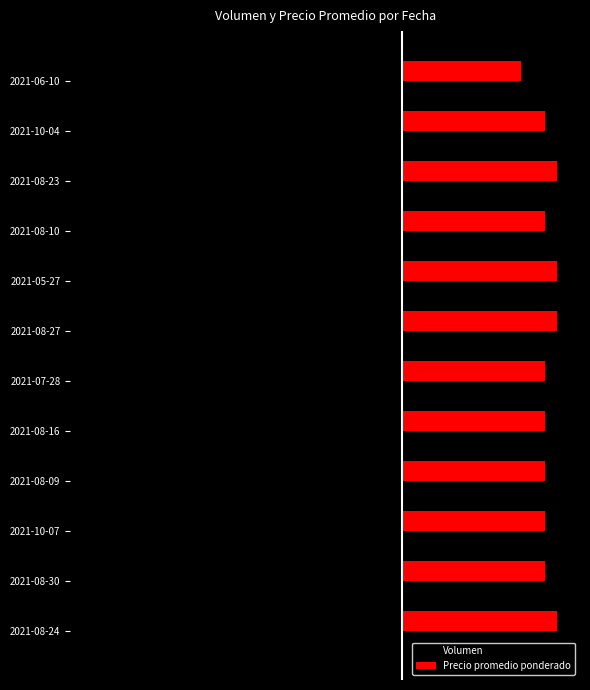

Rank the series by their average value, from lowest to highest.

Volumen, Precio promedio ponderado